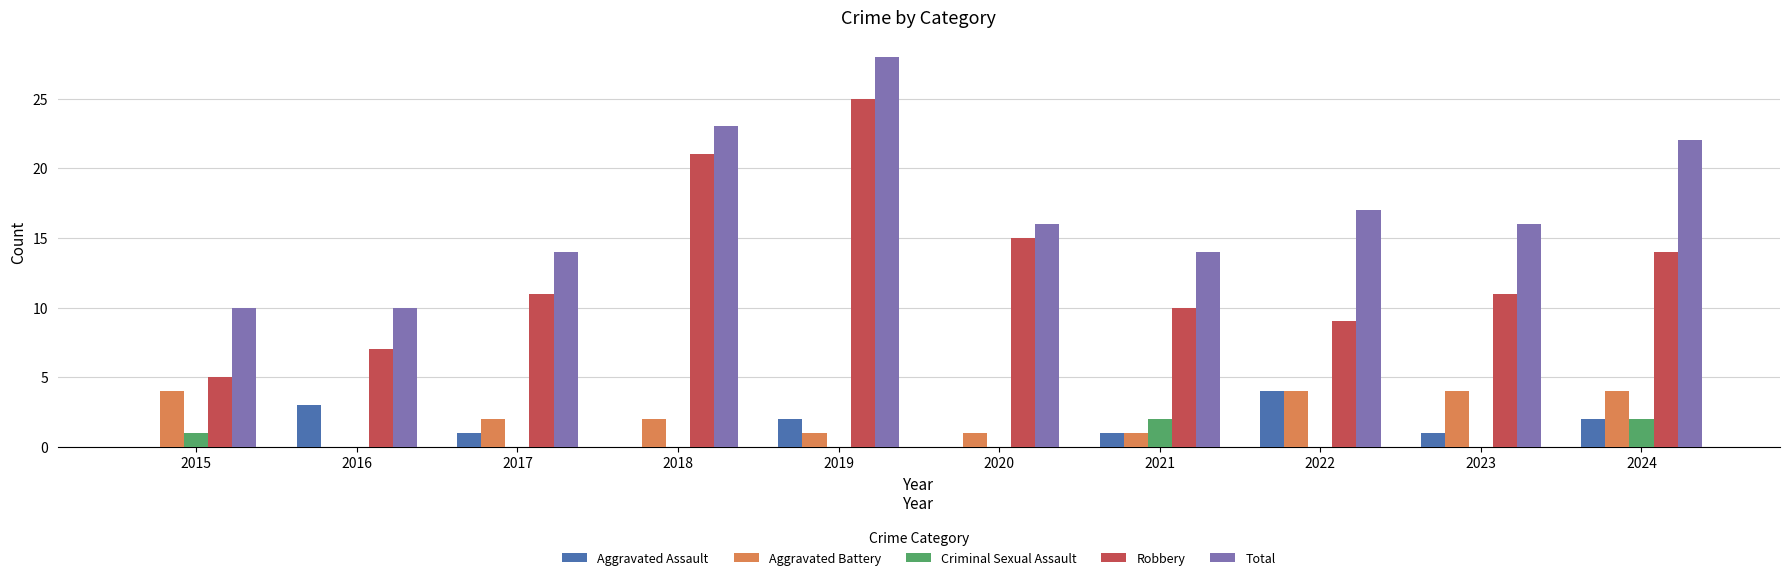

Count the number of categories in the chart.

10